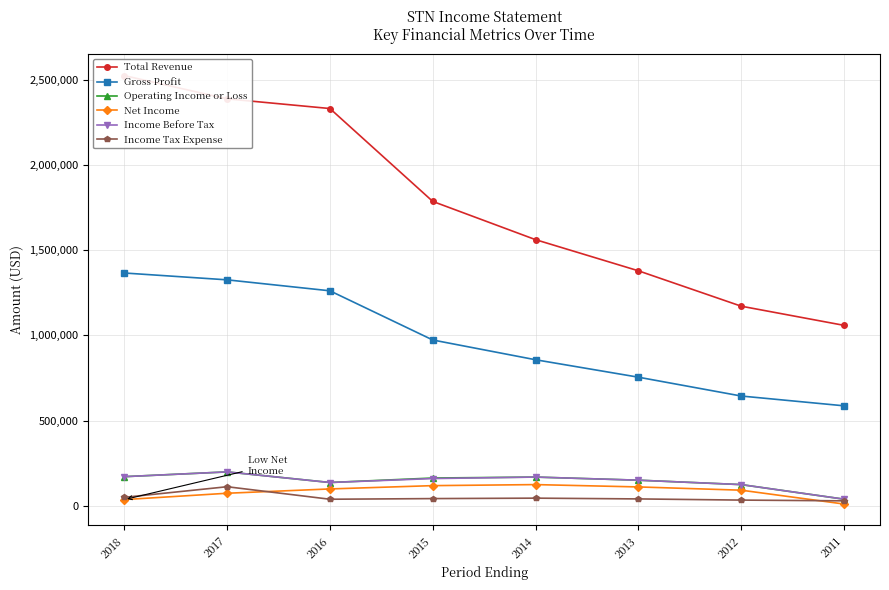

The Gross Profit series shows 446168 at 2016. True or false?

False